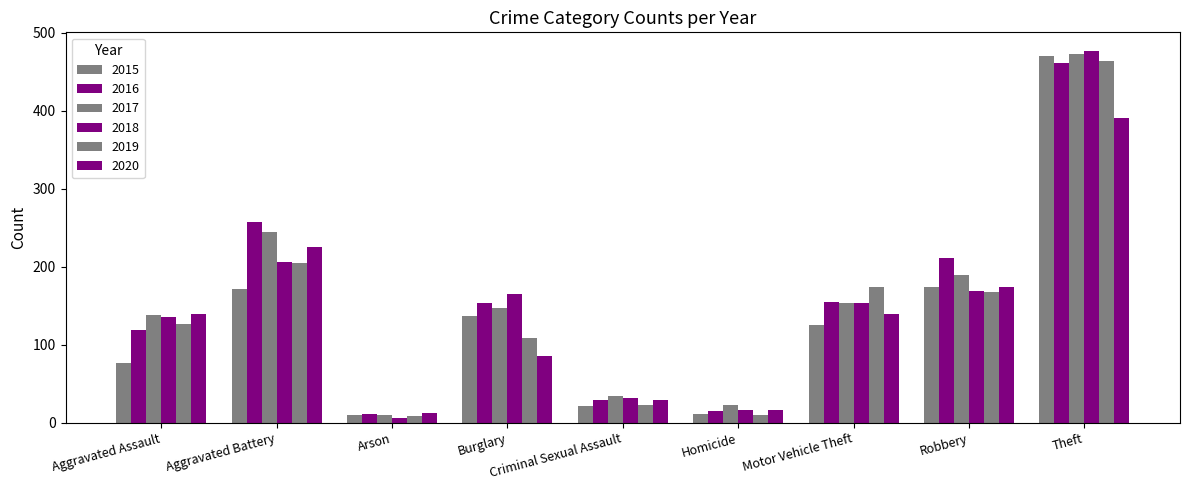

How many categories are shown in the chart?

9